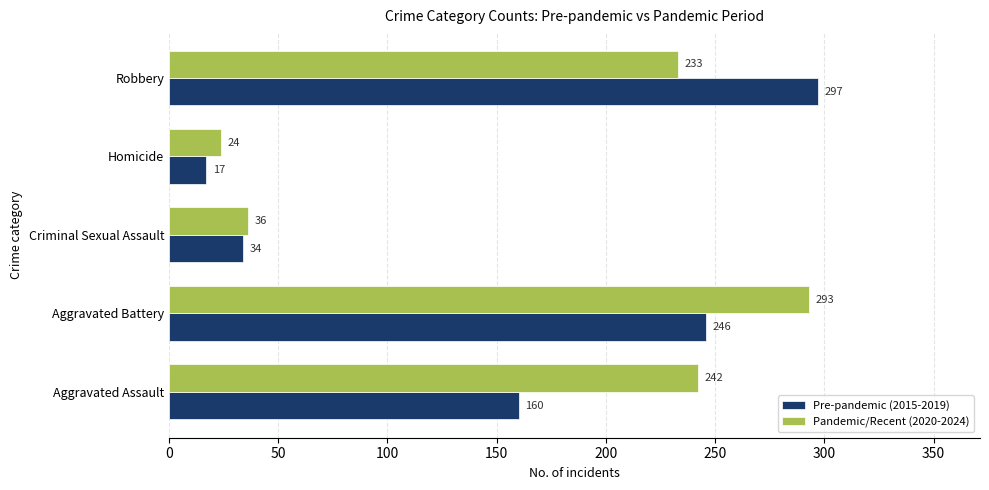

Which series has the largest total across all categories?

Pandemic/Recent (2020-2024)